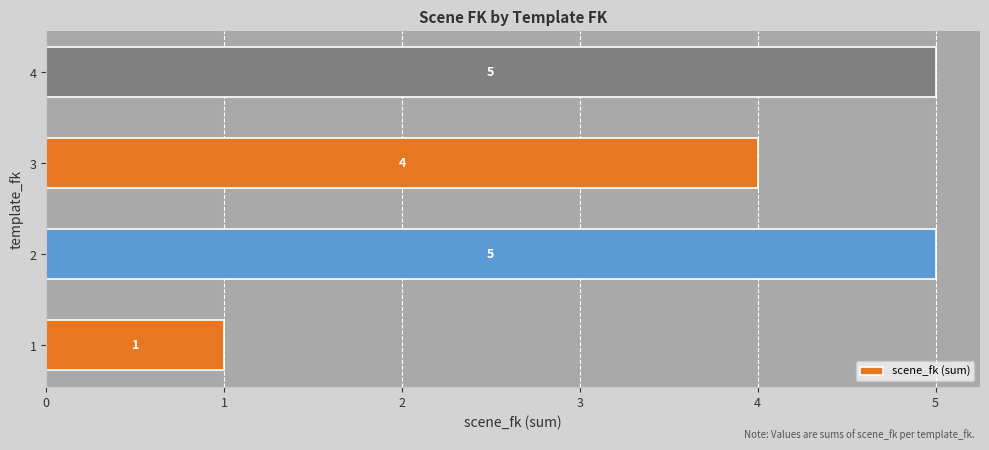

What is the ratio of the value at 3 to the value at 1?

4.0